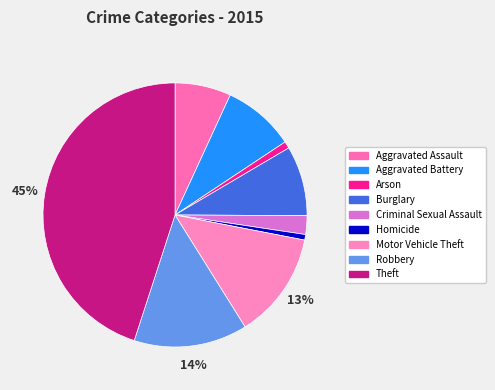

Count the number of slices in the pie.

9